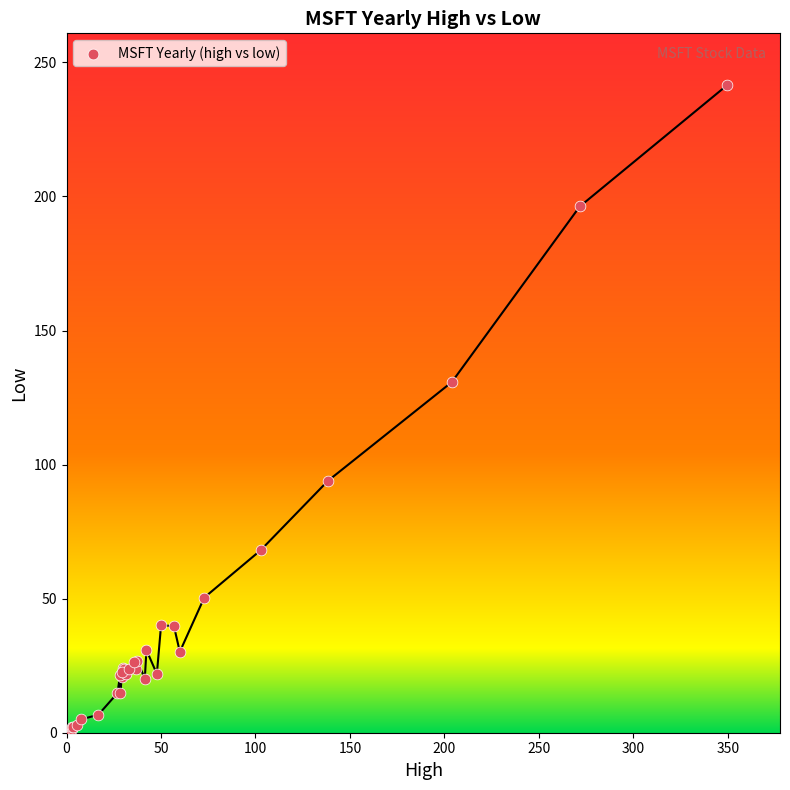

What Y value in the scatter plot is closest to 120?

130.8